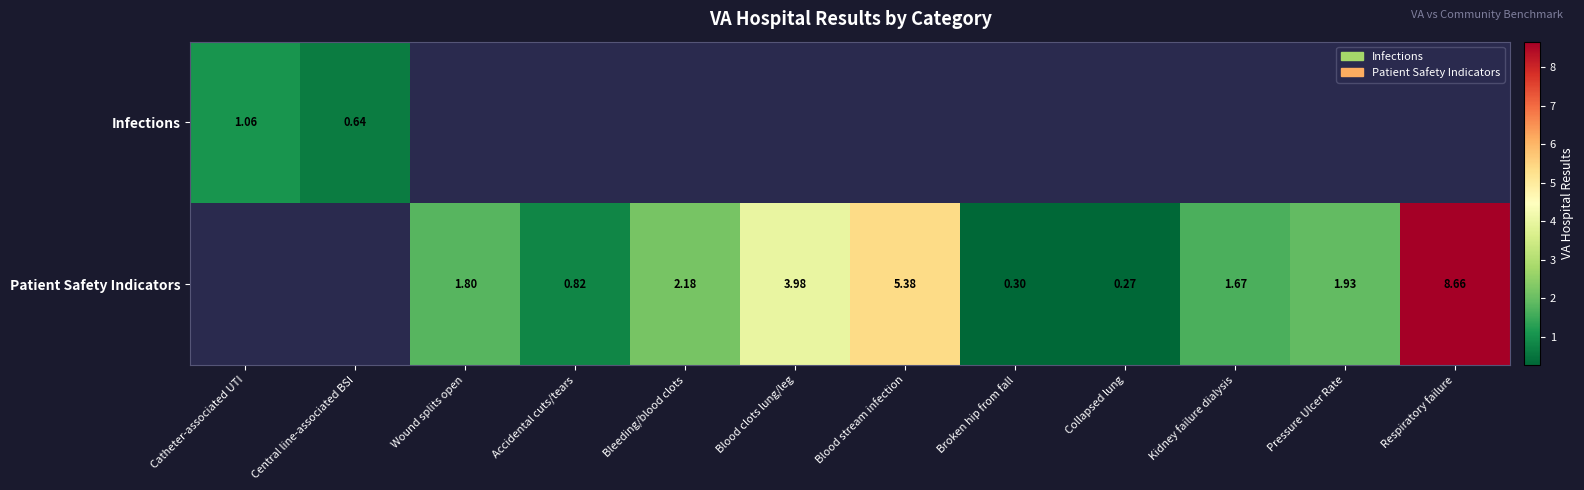

Which label corresponds to the smallest value in the chart?

Collapsed lung